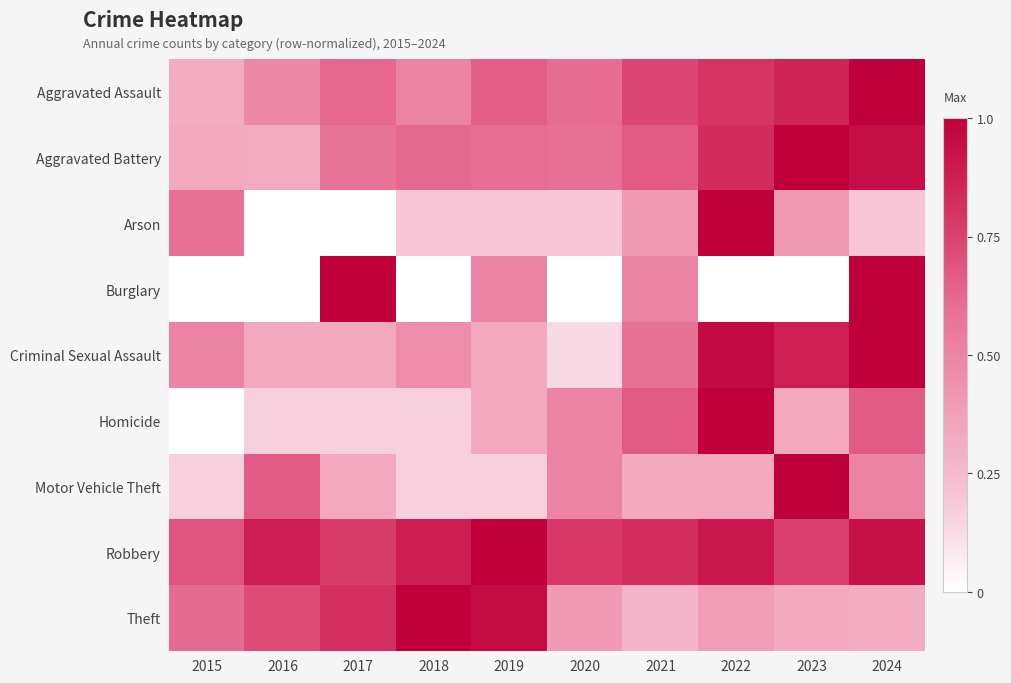

What is the spread (max minus min) of values at 2016?

0.9